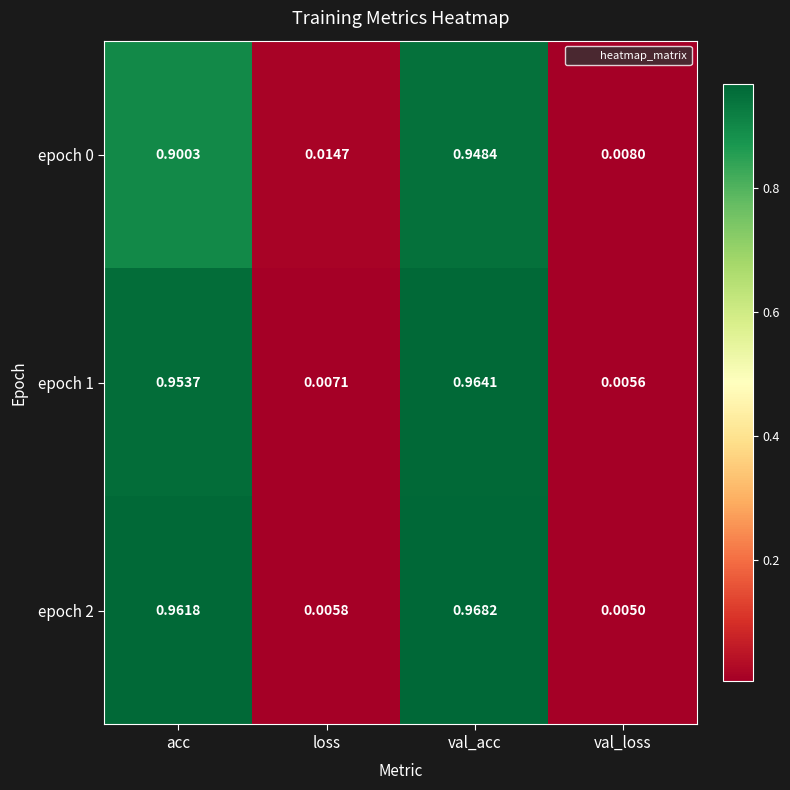

Which category has the lowest value in the epoch 0 series?

val_loss